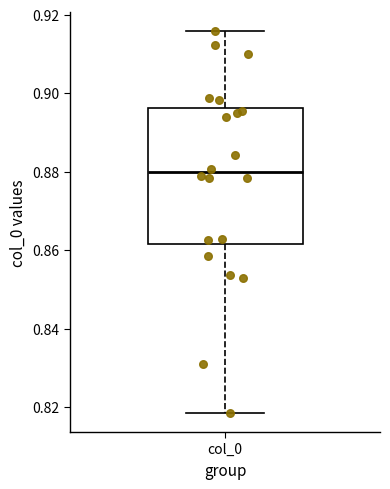

Read this box plot against the y-axis: the position of the median line, the range covered by the box, and the ends of both whiskers. The values are not printed on the chart, so give them approximately, as read against the axis.

median 0.880, box 0.862 to 0.896, whiskers 0.818 to 0.916